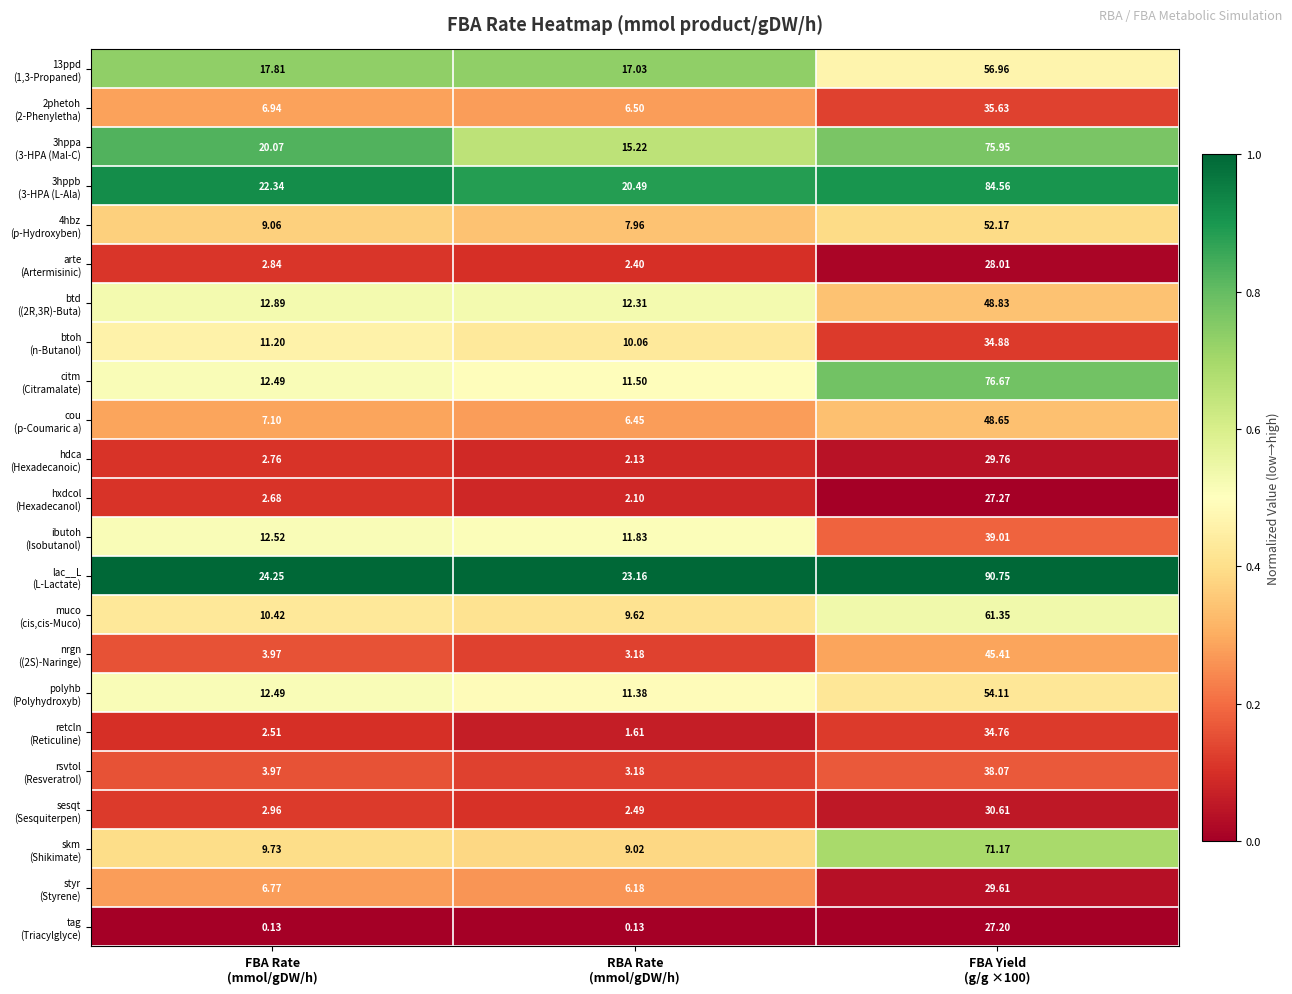

How many distinct data groups are displayed?

23